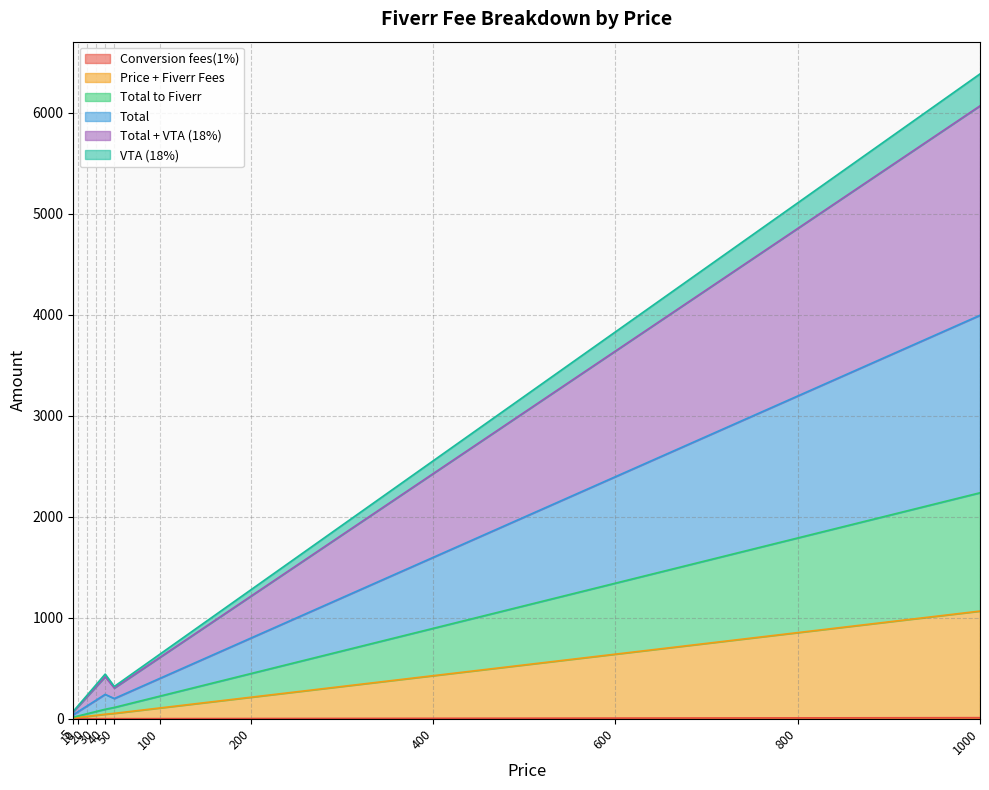

Where is the first local minimum for VTA (18%)?

50